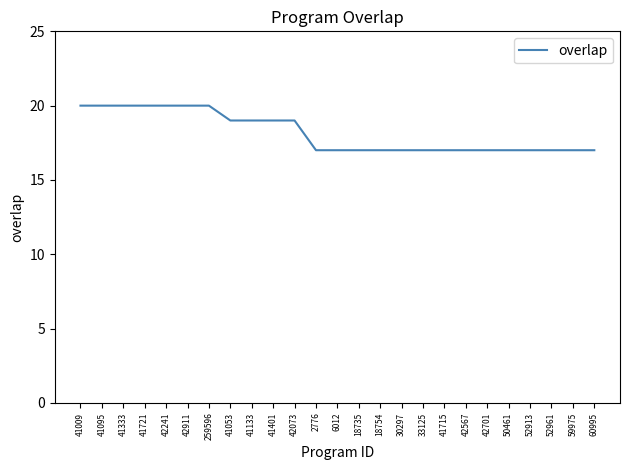

What position from the right is 52913?

4